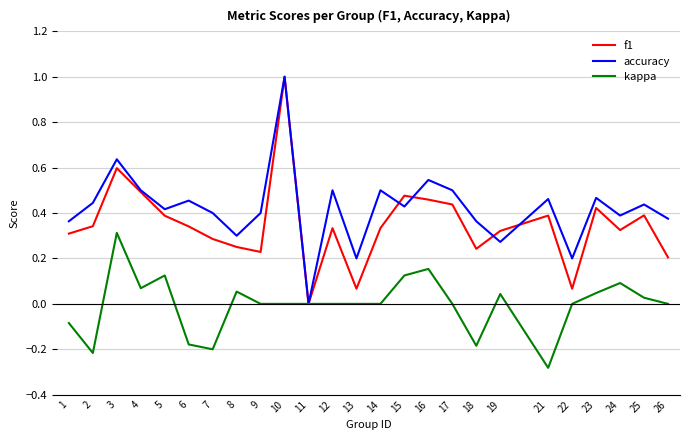

What is the sum of all kappa values?

-0.1